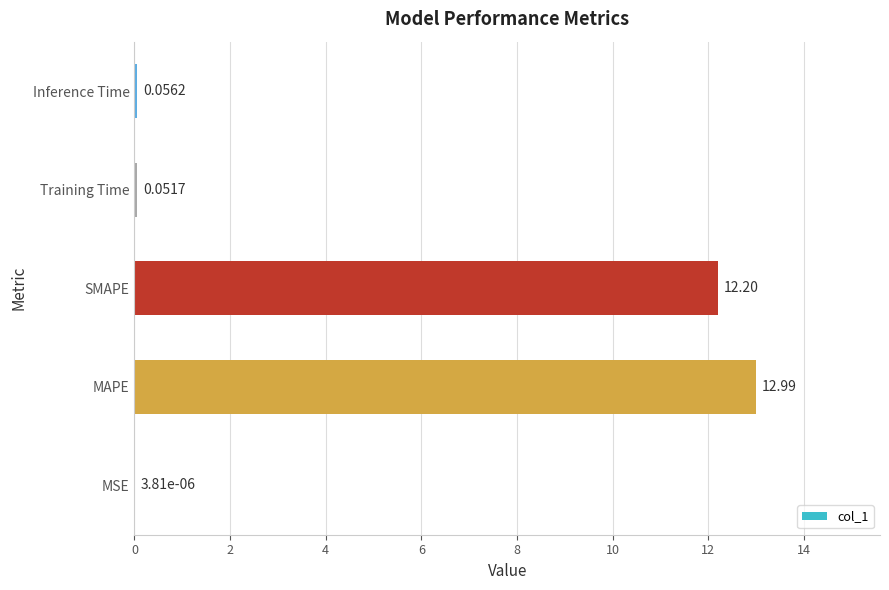

What is the sum of all values?

25.3